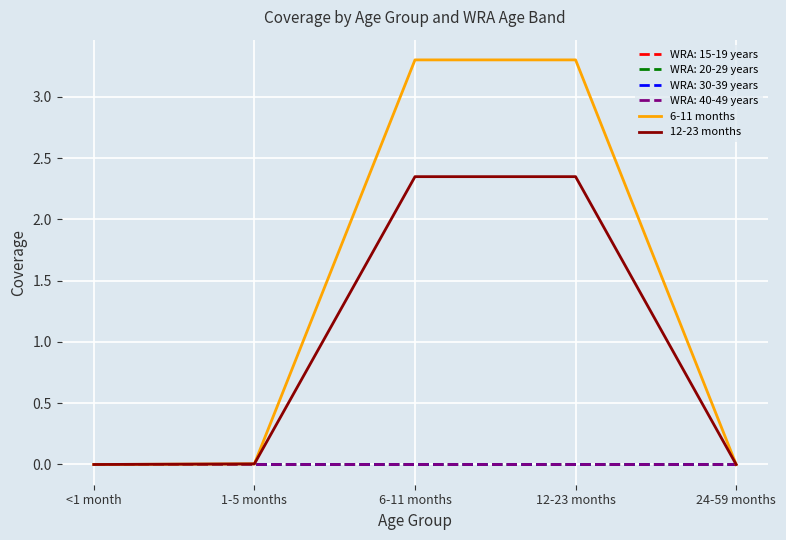

True or false: 6-11 months and 12-23 months intersect in this chart.

False